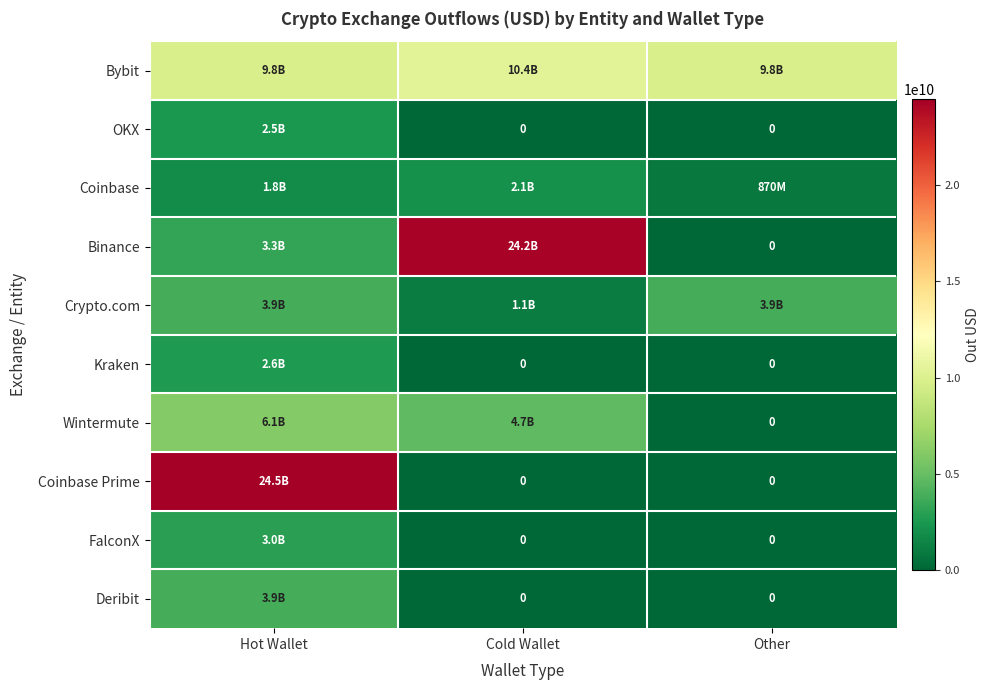

What is the sum of all Coinbase Prime values?

24465319558.8